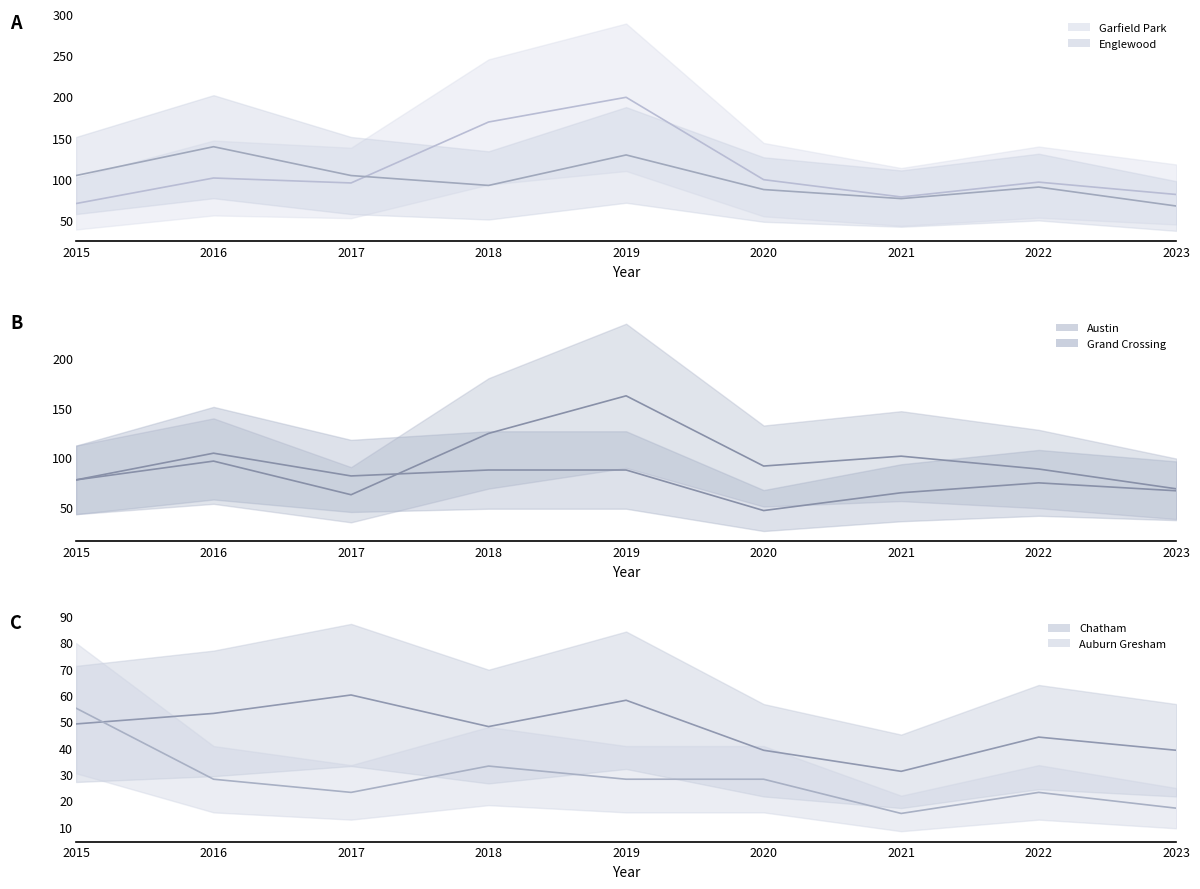

What is the difference between the maximum and minimum values in the Garfield Park line series?

129